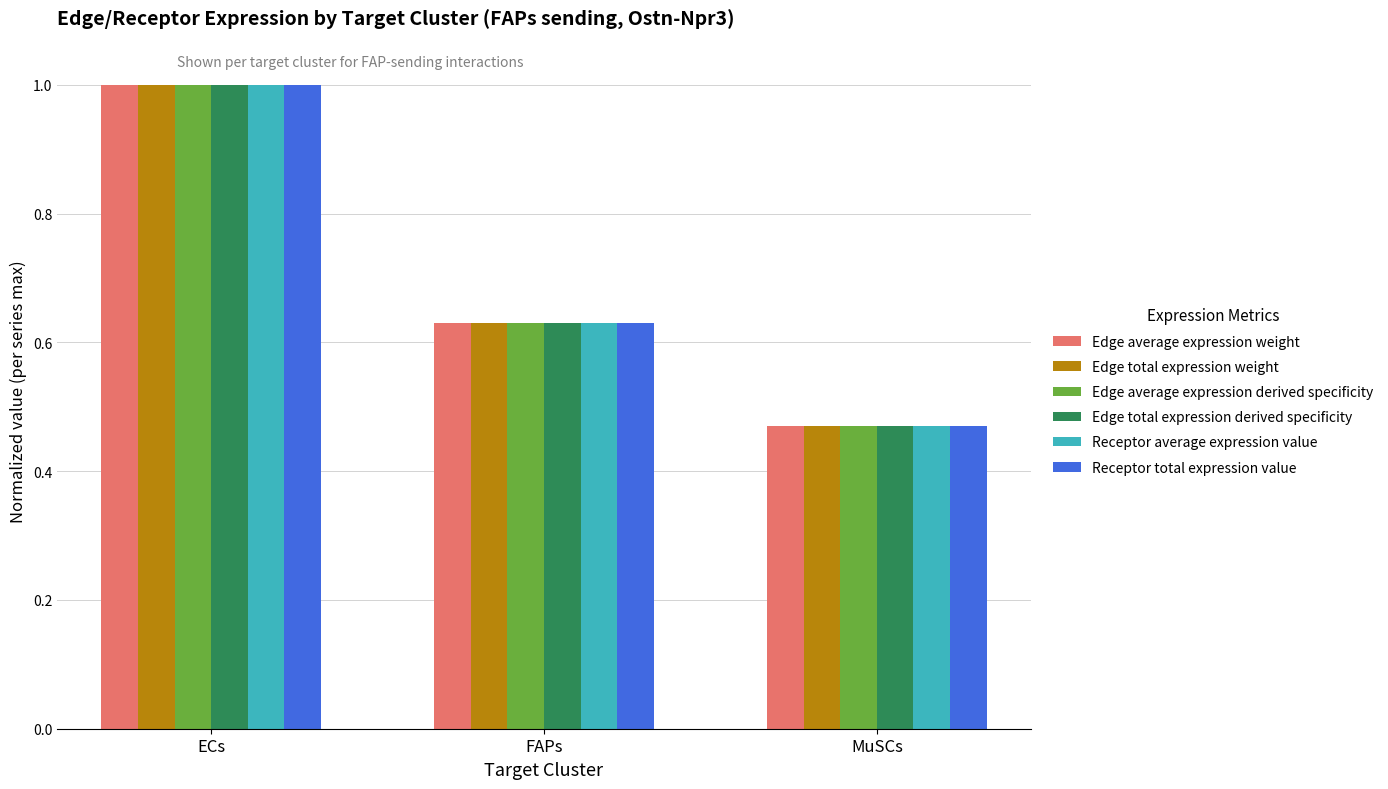

What is the label of the 3rd bar from the right?

ECs